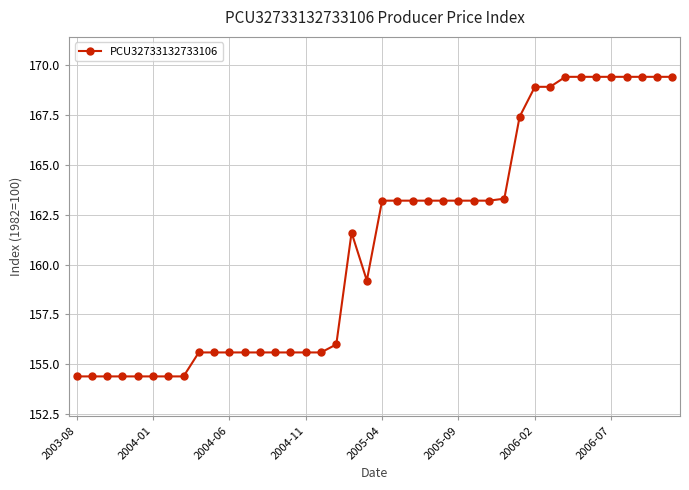

How many values exceed 163?

20